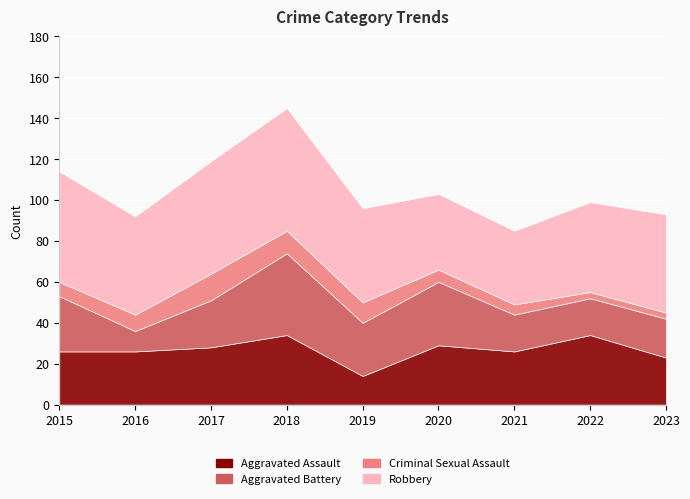

What is the average value of the Aggravated Battery series?

24